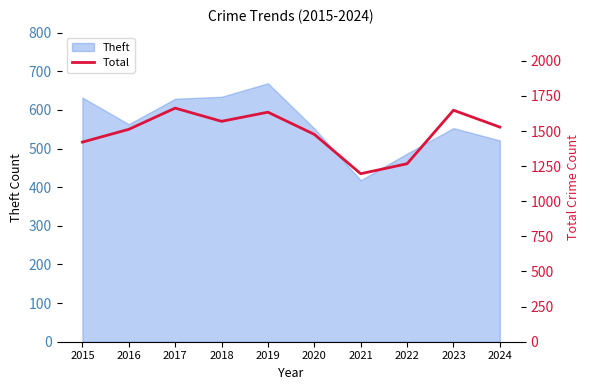

What is the value of the 4th point from the left?

1569